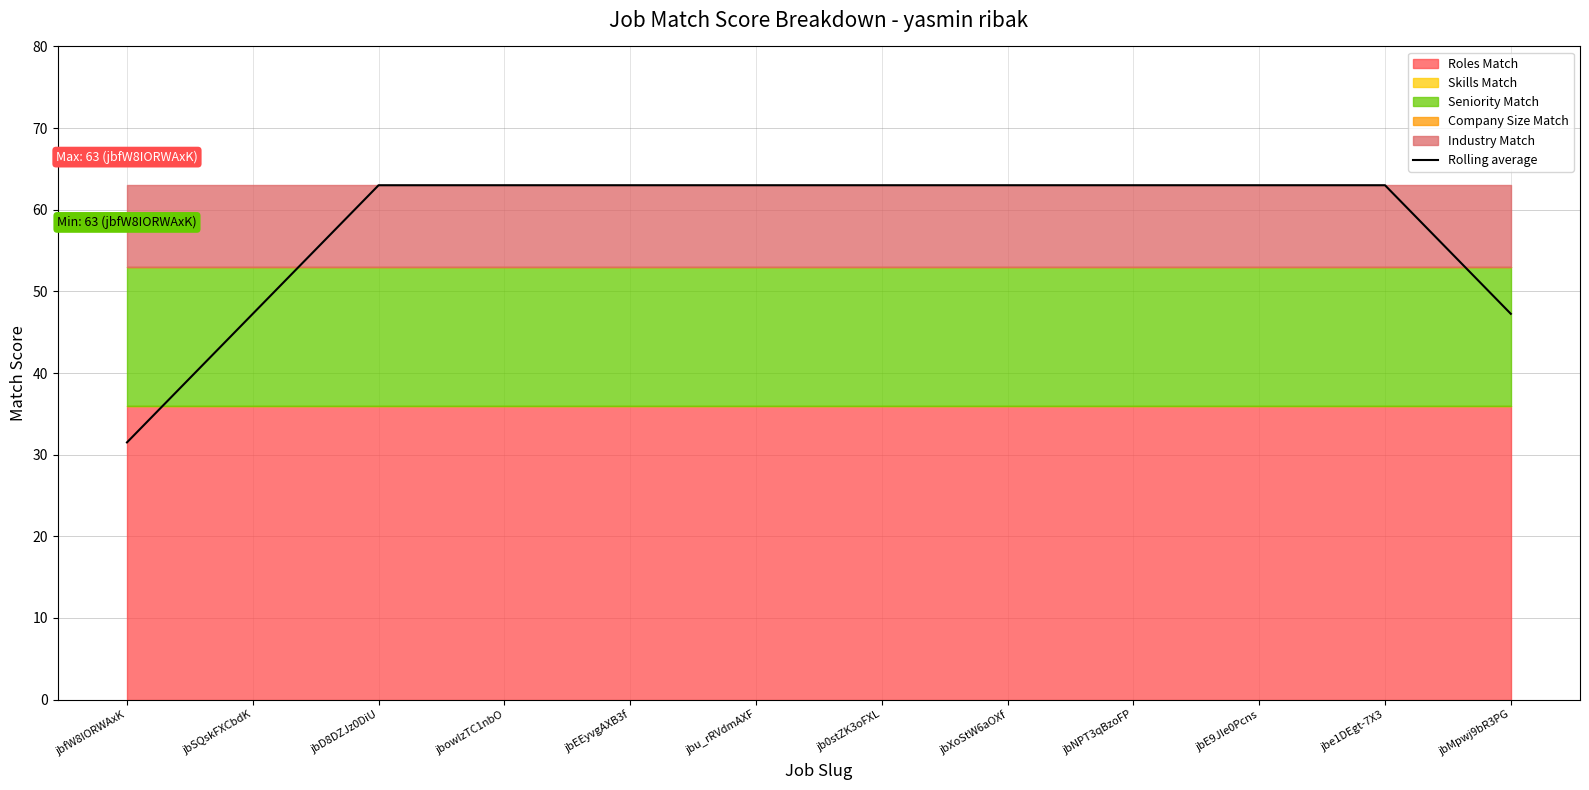

Which has a higher value, jbE9JIe0Pcns or jbMpwj9bR3PG?

jbE9JIe0Pcns